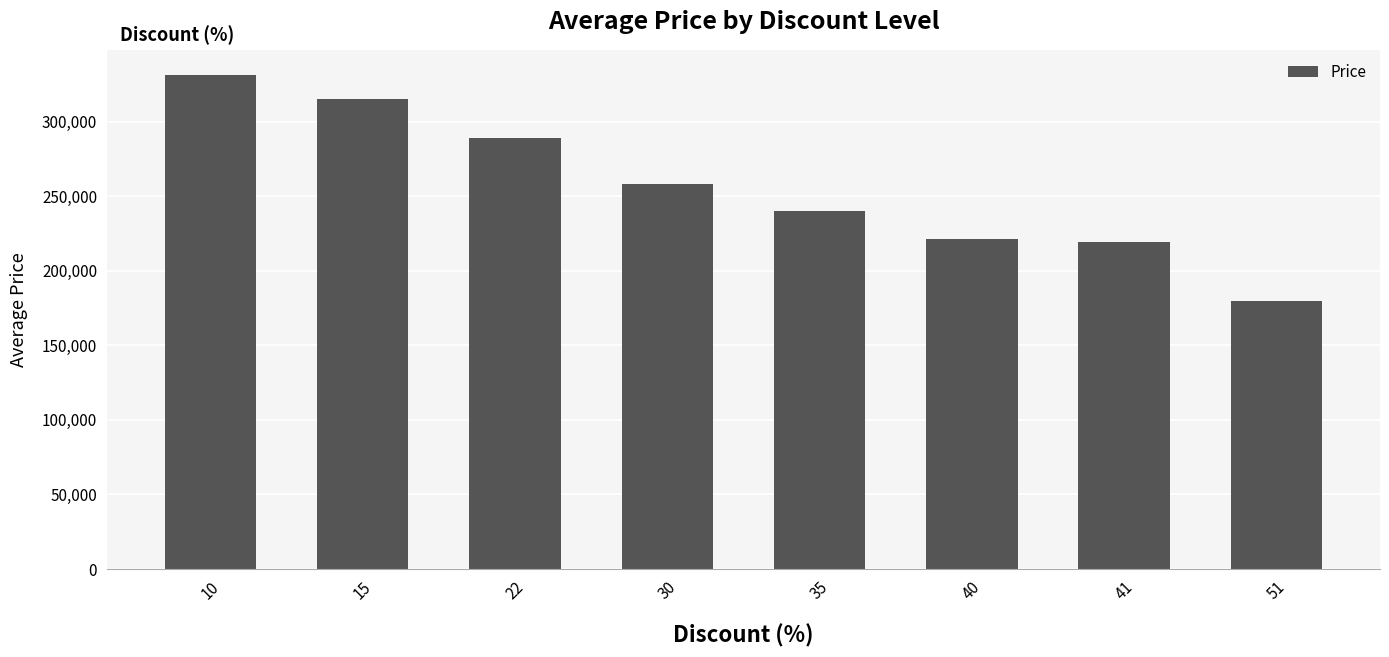

Where is the data nearest to the value 255766?

30